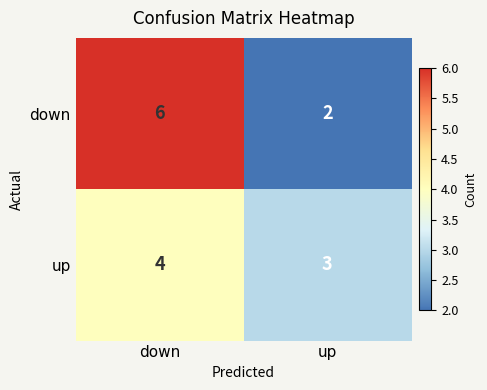

Reading left to right, transcribe all the data shown in this chart.

down: 6	2
up: 4	3